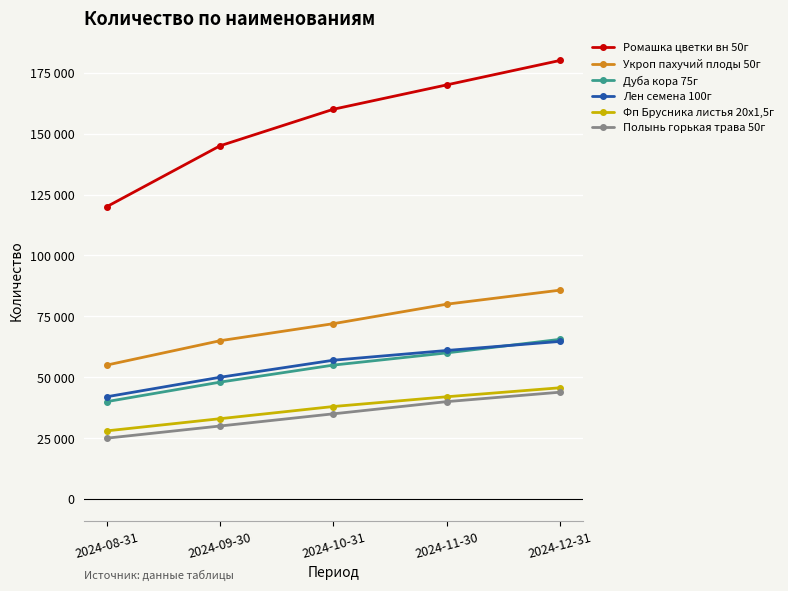

Reading left to right, what are all the values shown in this chart?

Ромашка цветки вн 50г: 120000	145000	160000	170000	180033
Укроп пахучий плоды 50г: 55000	65000	72000	80000	85754
Дуба кора 75г: 40000	48000	55000	60000	65567
Лен семена 100г: 42000	50000	57000	61000	64717
Фп Брусника листья 20х1,5г: 28000	33000	38000	42000	45693
Полынь горькая трава 50г: 25000	30000	35000	40000	43876